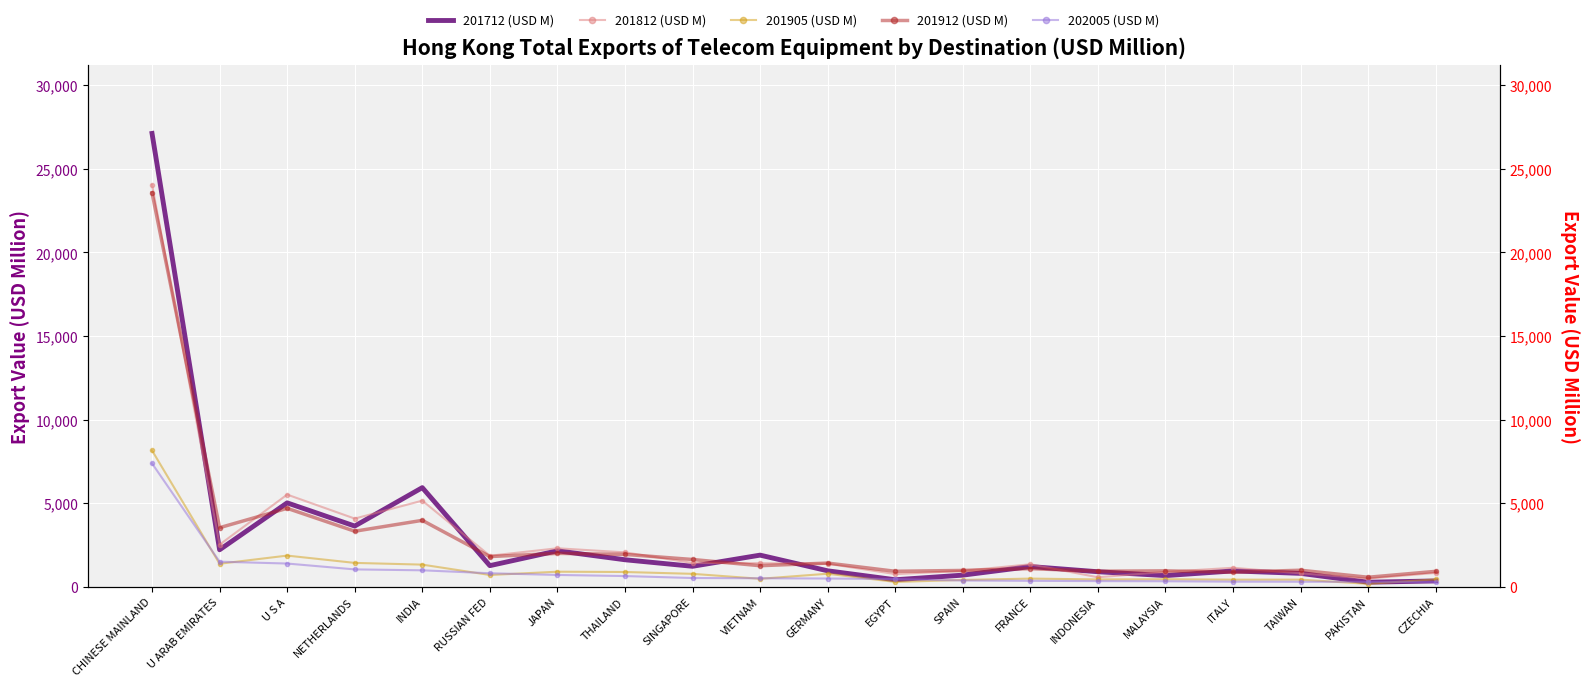

Rank the series at RUSSIAN FED from lowest to highest value.

201905 (USD M), 202005 (USD M), 201712 (USD M), 201912 (USD M), 201812 (USD M)